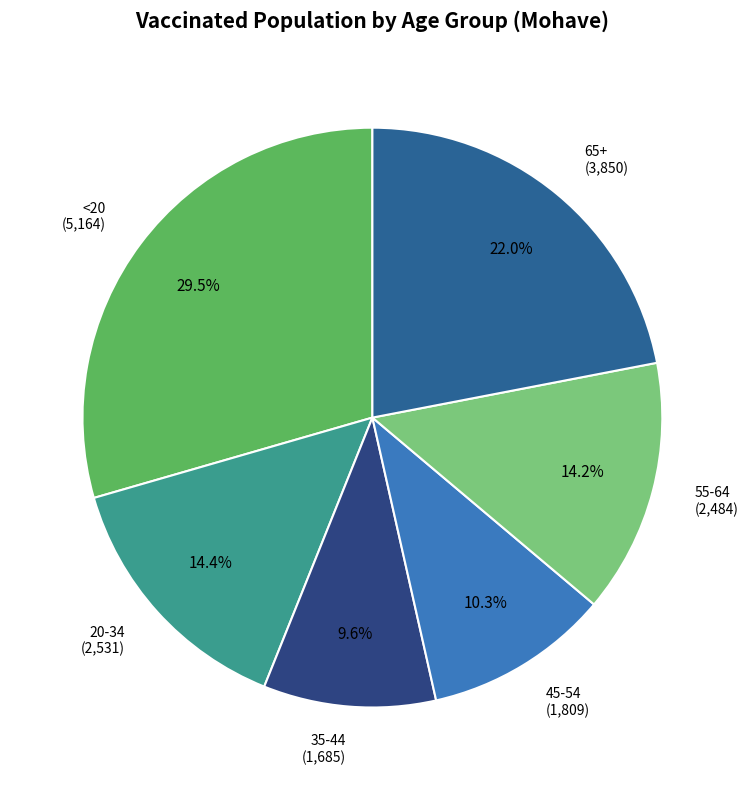

Which has a higher value, <20 or 35-44?

<20